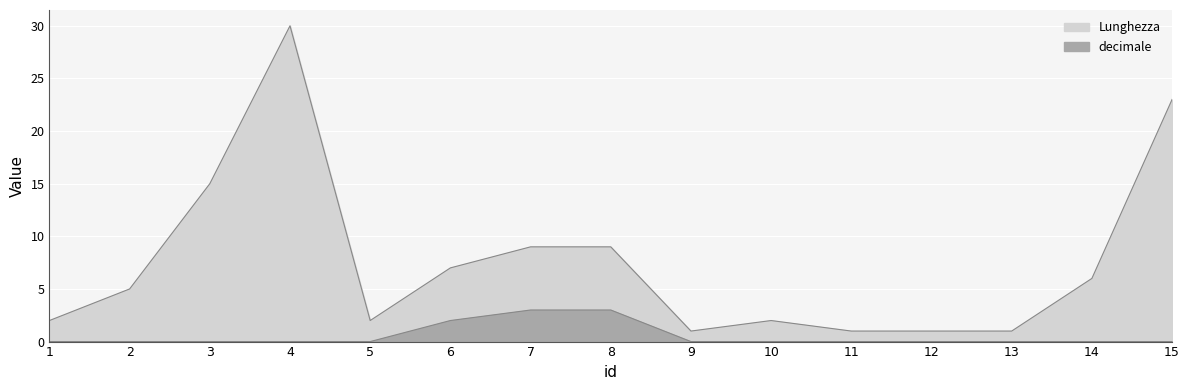

Which has a higher value, 4 or 10?

4